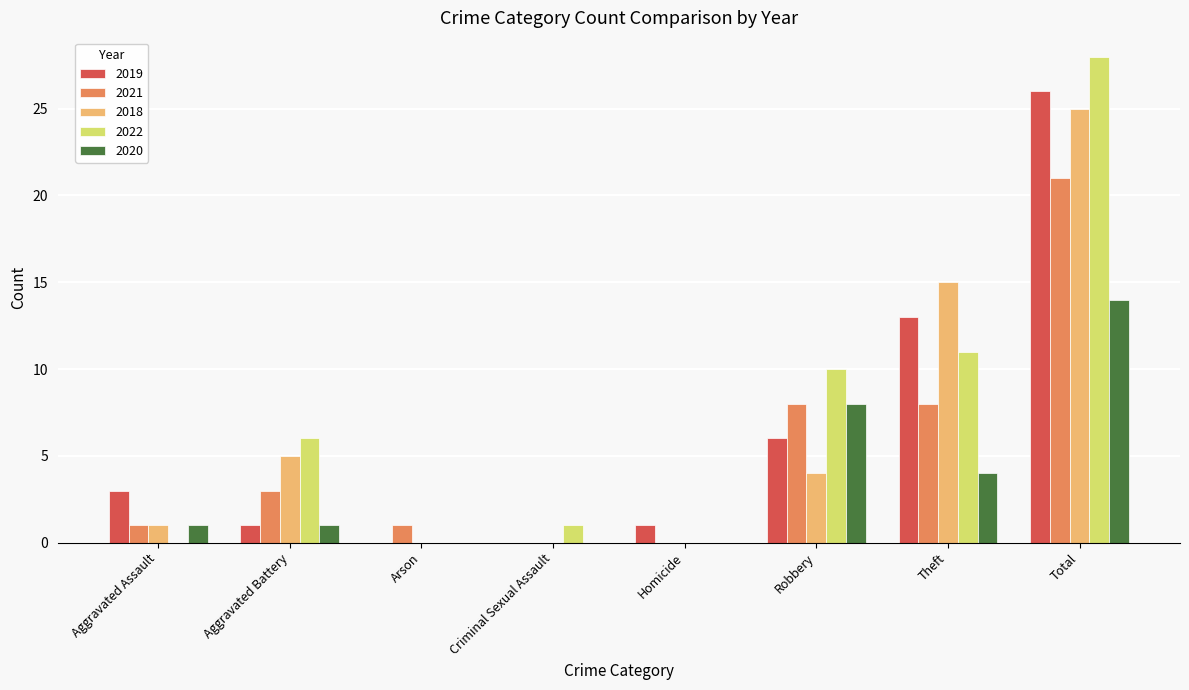

Are the bars grouped side by side (vs. stacked)?

Yes